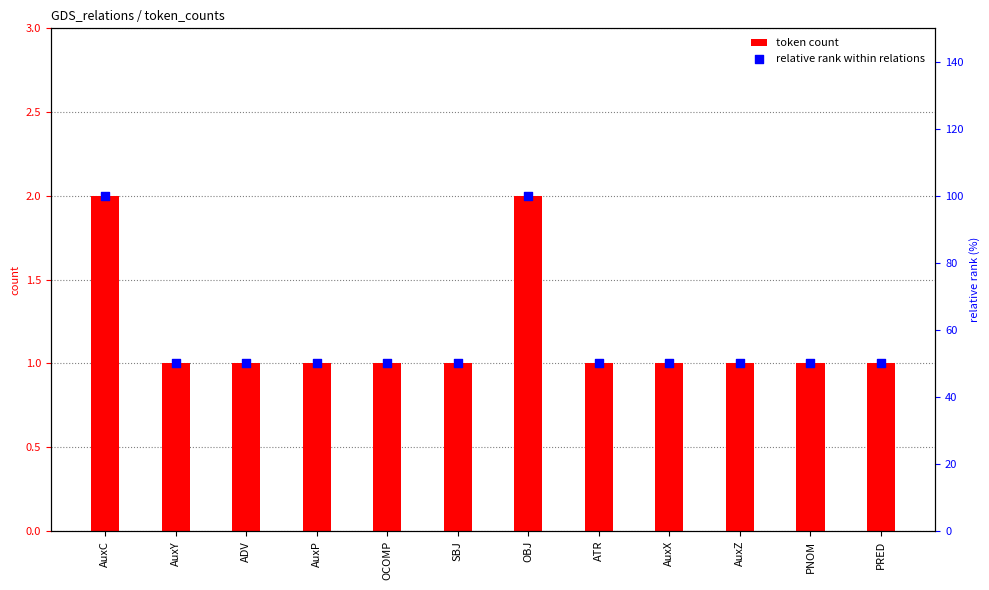

Which series has the largest total across all categories?

relative rank within relations